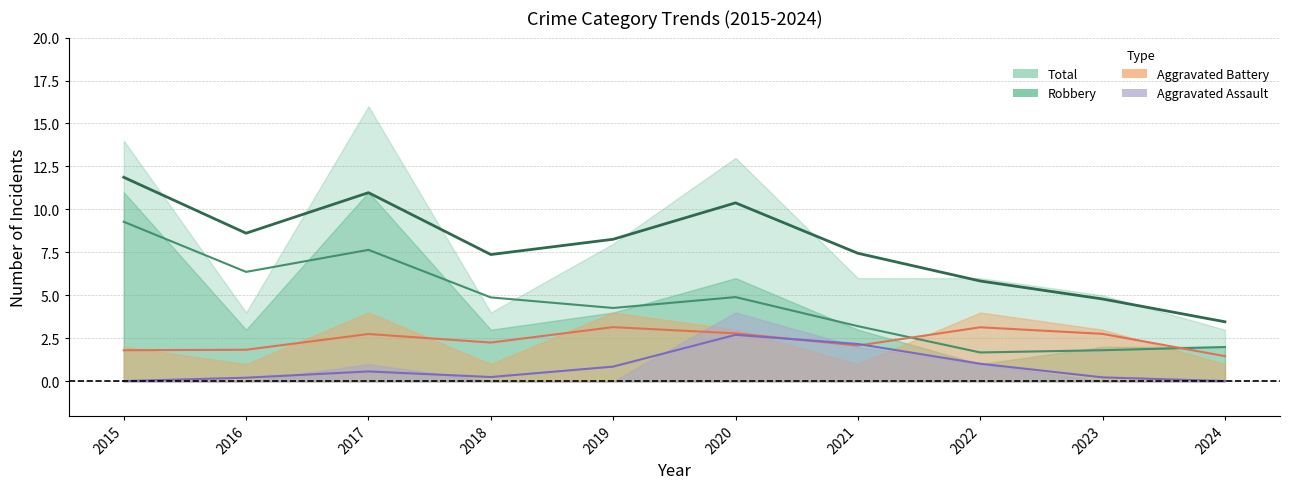

What is the difference between the maximum and minimum values in the Aggravated Assault series?

4